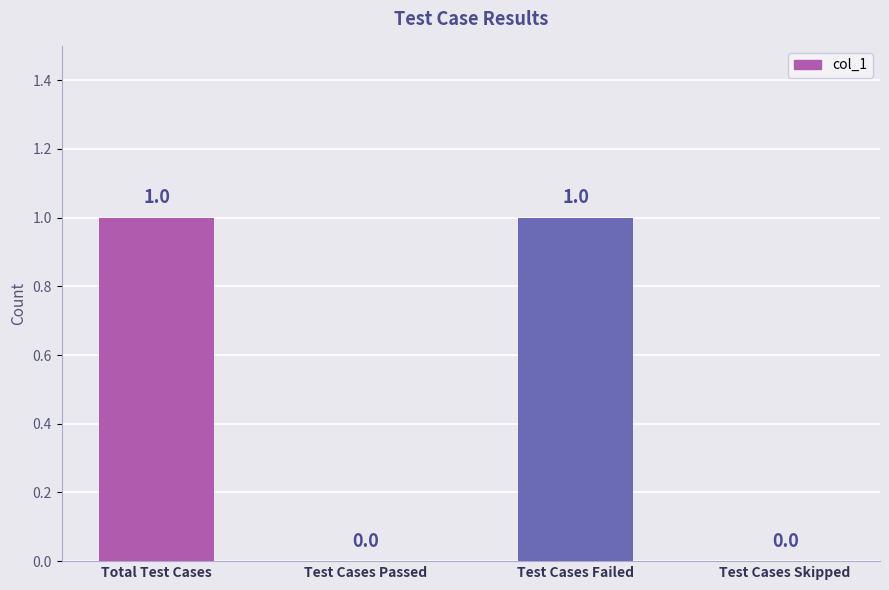

True or false: the data shows 0 at Test Cases Failed.

False